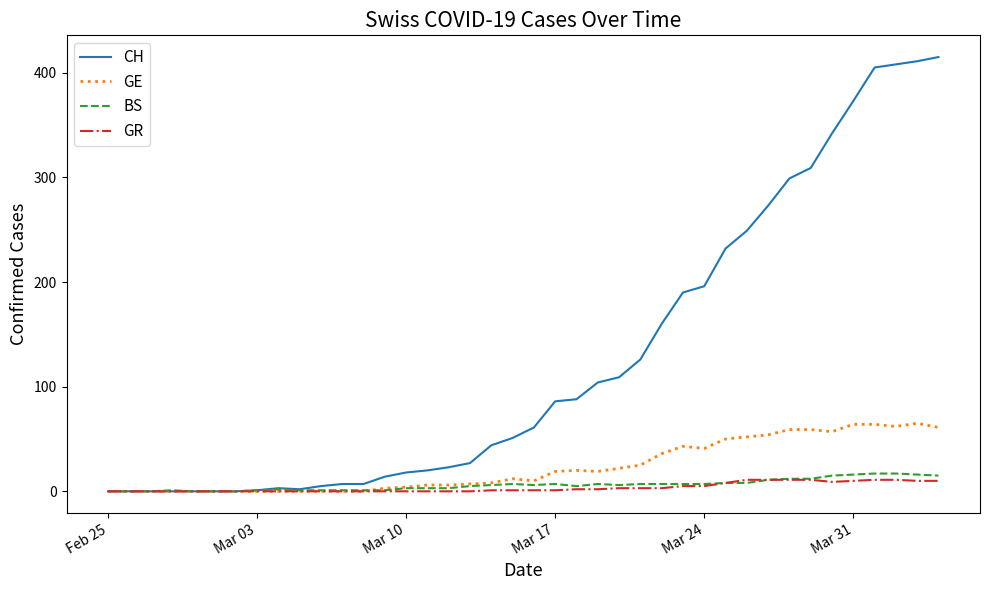

Which series has the widest spread of values?

CH